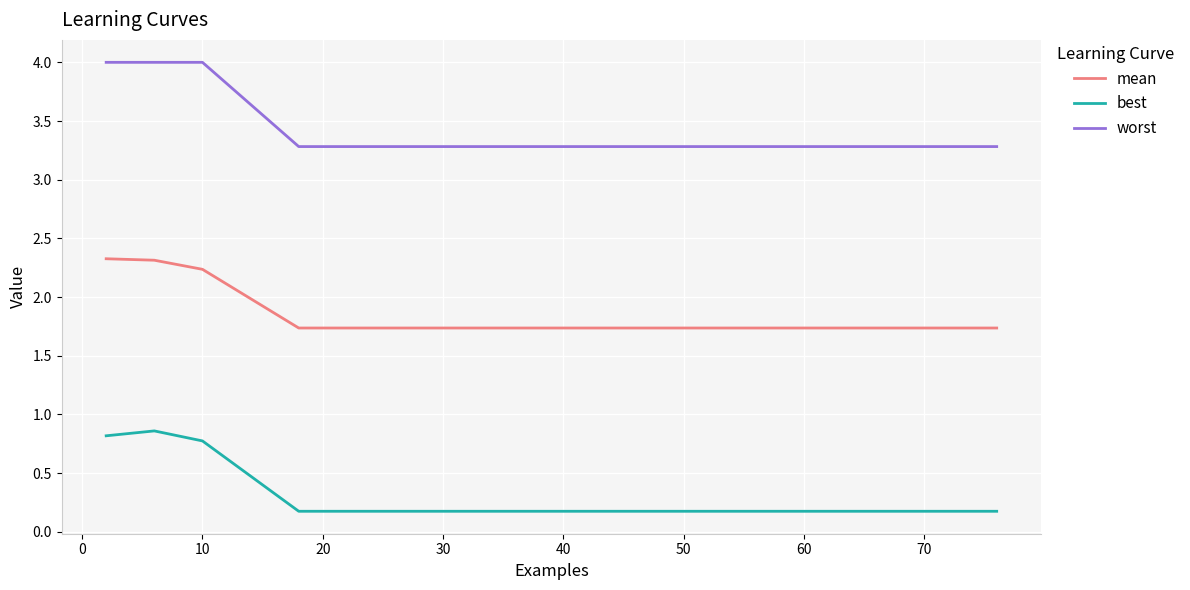

What is the average value of the best series?

0.3